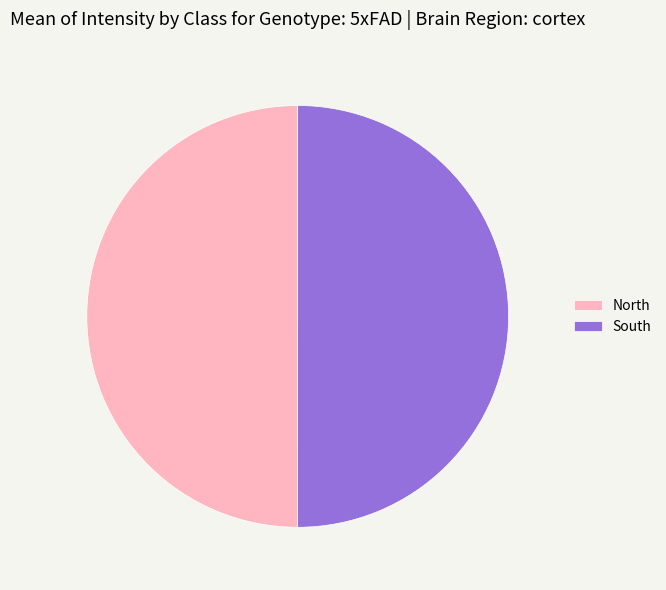

Is the sum of South and North greater than half?

Yes